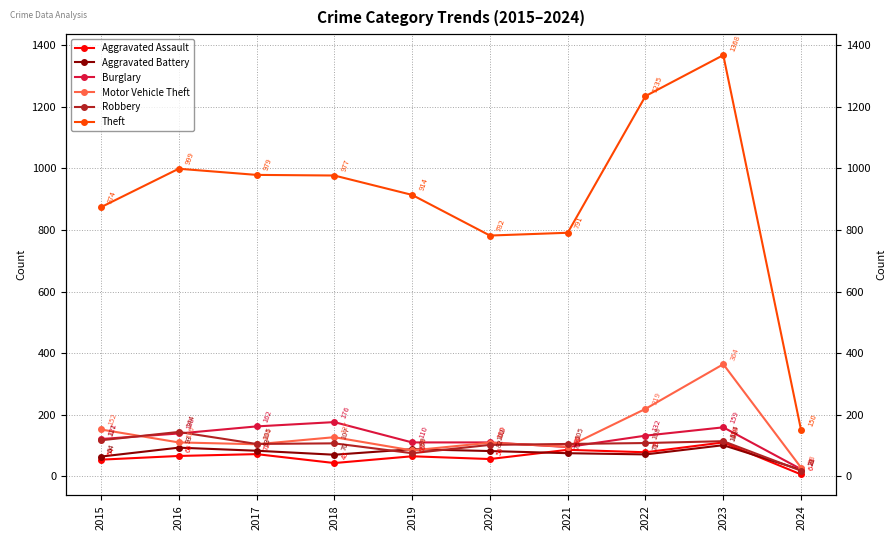

Reading left to right, extract all data points from this chart.

Aggravated Assault: 54	66	72	43	65	56	86	78	110	6
Aggravated Battery: 64	93	83	70	88	82	75	71	101	21
Burglary: 121	139	162	176	110	110	95	132	159	23
Motor Vehicle Theft: 152	110	104	127	84	109	96	219	364	28
Robbery: 117	144	105	107	75	102	105	108	114	18
Theft: 874	999	979	977	914	782	791	1235	1368	150